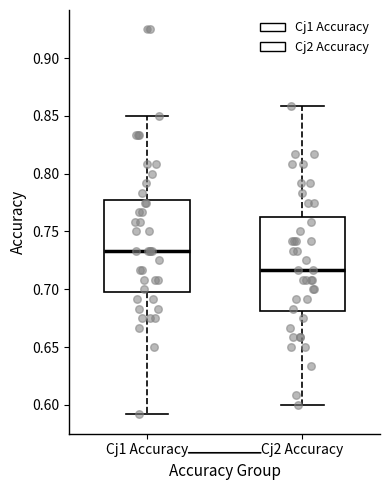

Reading left to right, read every box against the y-axis: the position of its median line, the range the box covers, and the ends of its whiskers. The values are not printed on the chart, so give them approximately, as read against the axis.

Cj1 Accuracy: median 0.735, box 0.700 to 0.775, whiskers 0.590 to 0.850
Cj2 Accuracy: median 0.715, box 0.680 to 0.760, whiskers 0.600 to 0.860